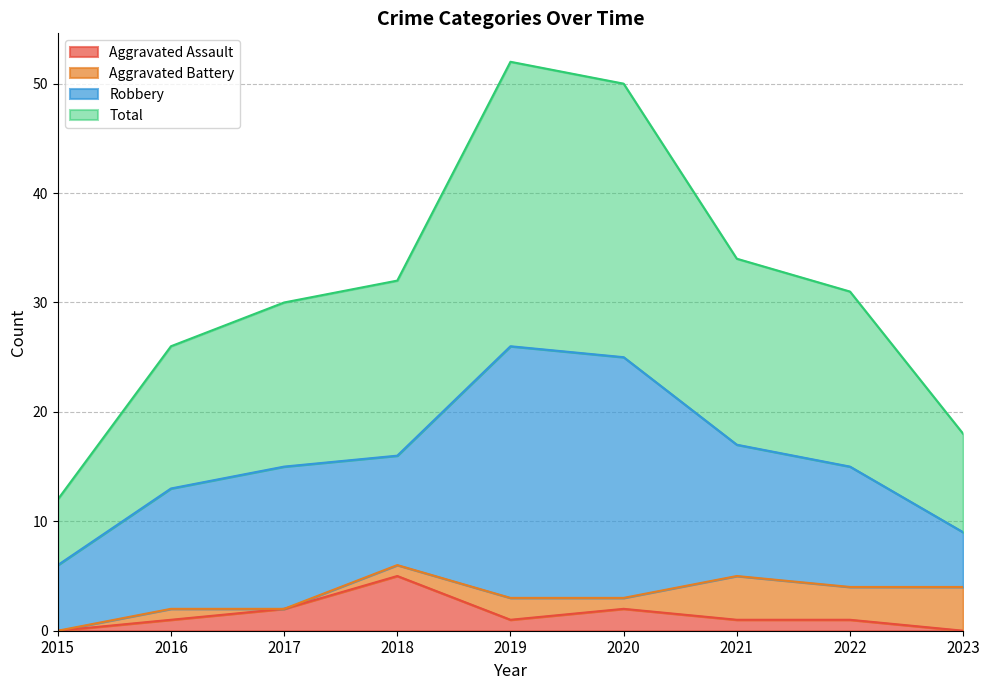

At which label is Aggravated Assault closest to 2?

2017